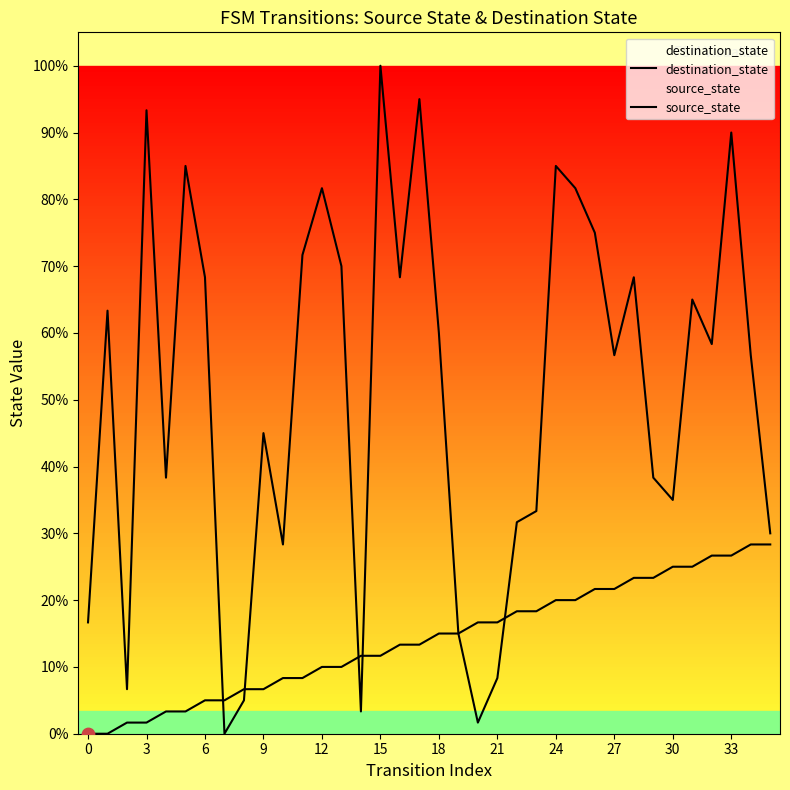

At which category is the sum across all series the highest?

33